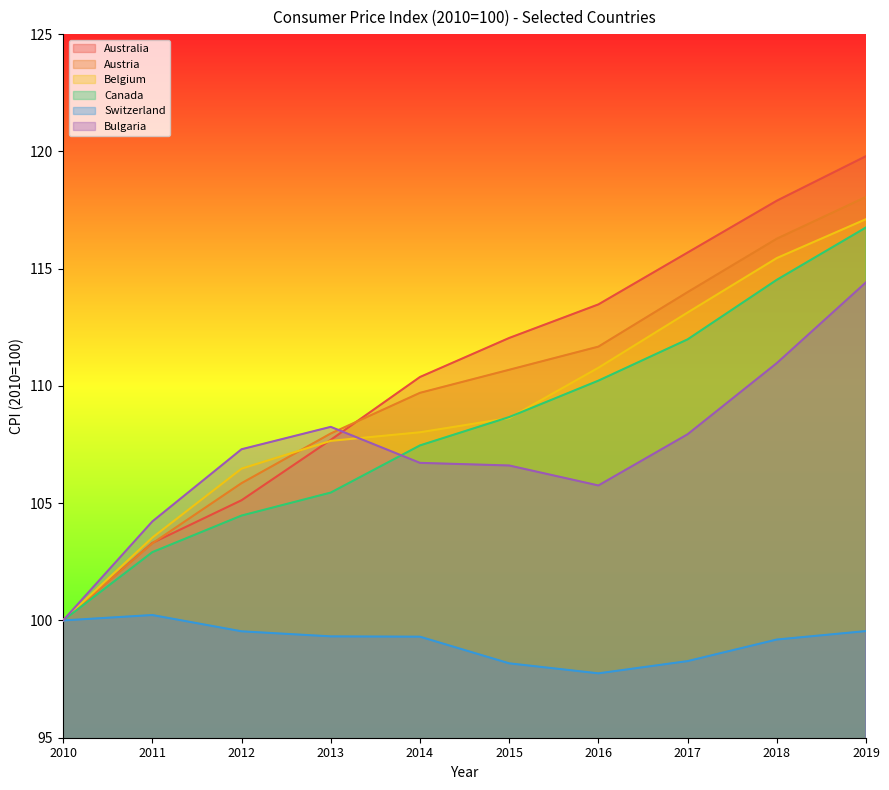

True or false: Switzerland and Austria intersect in this chart.

False